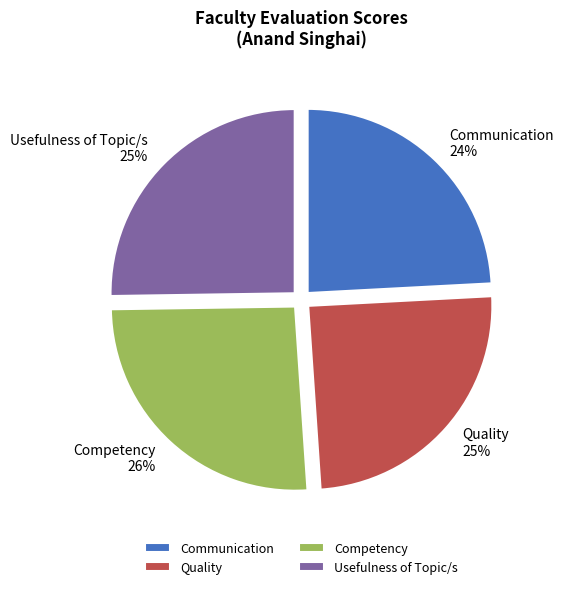

What percentage is the Quality slice, to the nearest percent?

25%